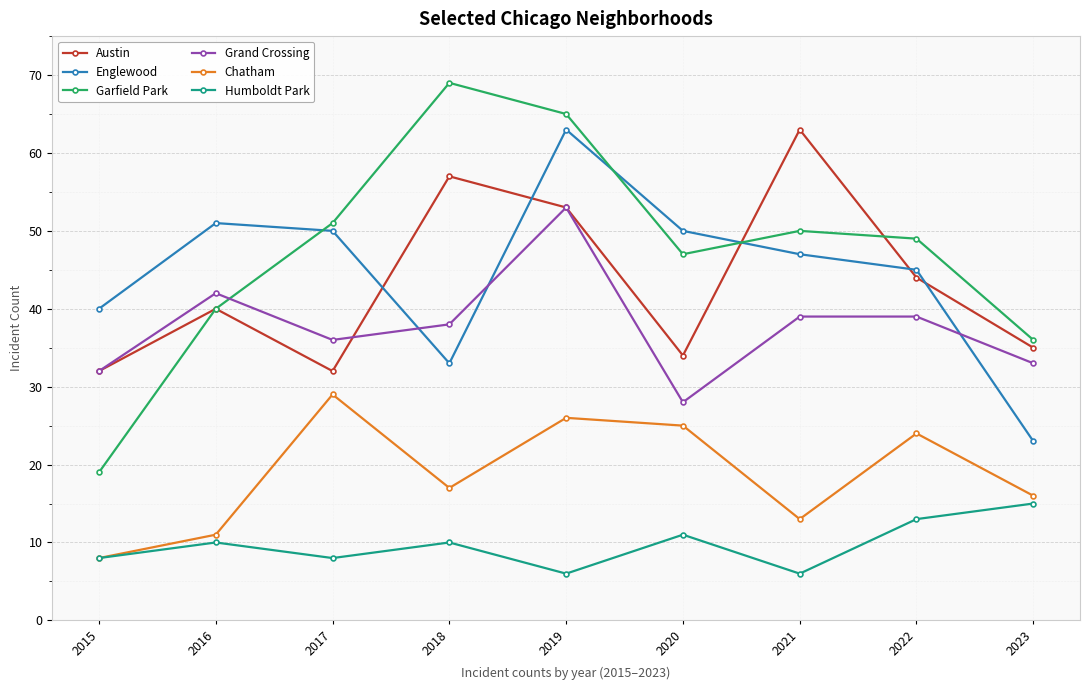

At which label does Chatham first exceed 17?

2017